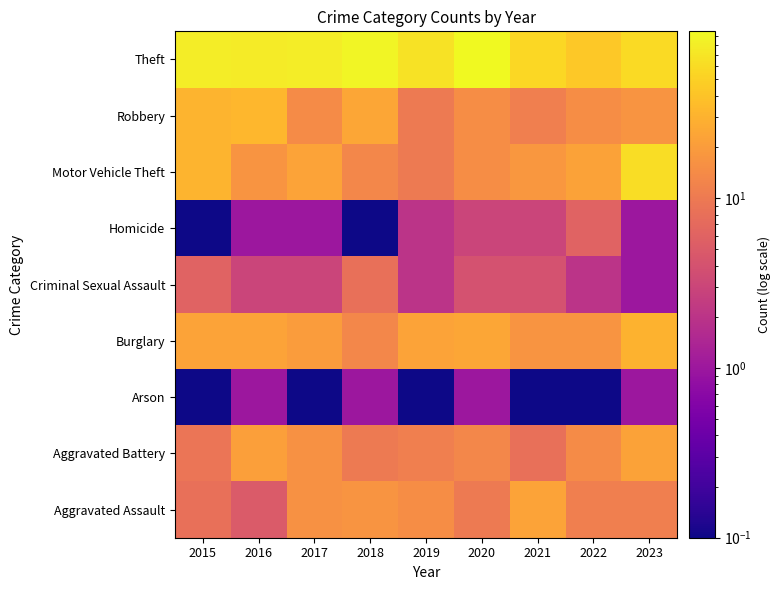

Count the number of data series in this chart.

9